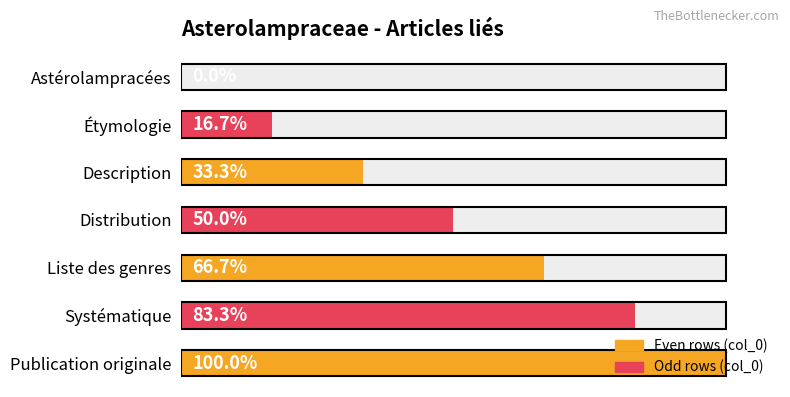

What is the sum of all values?

350.0